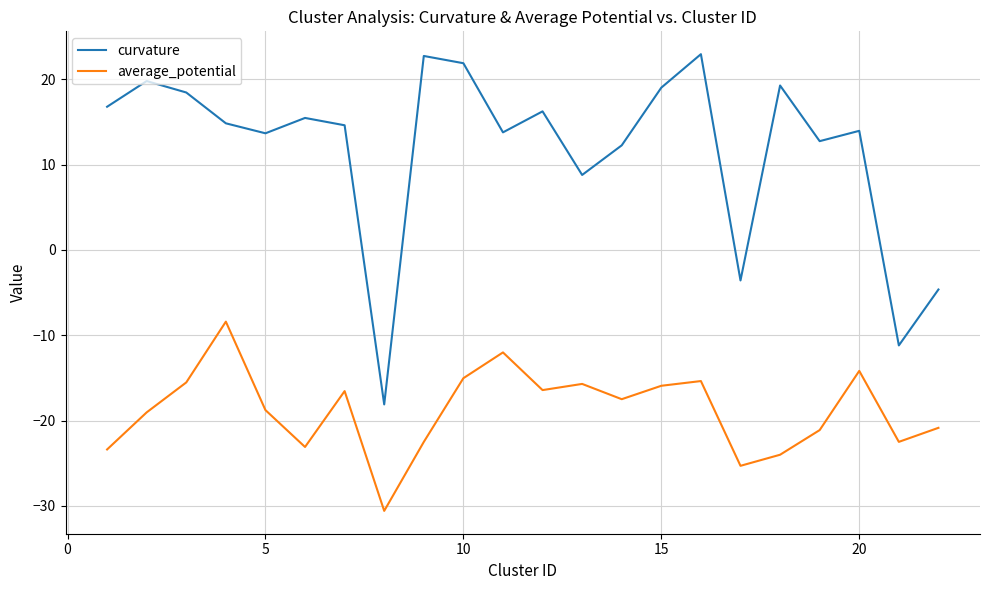

Which series has the largest total across all categories?

curvature